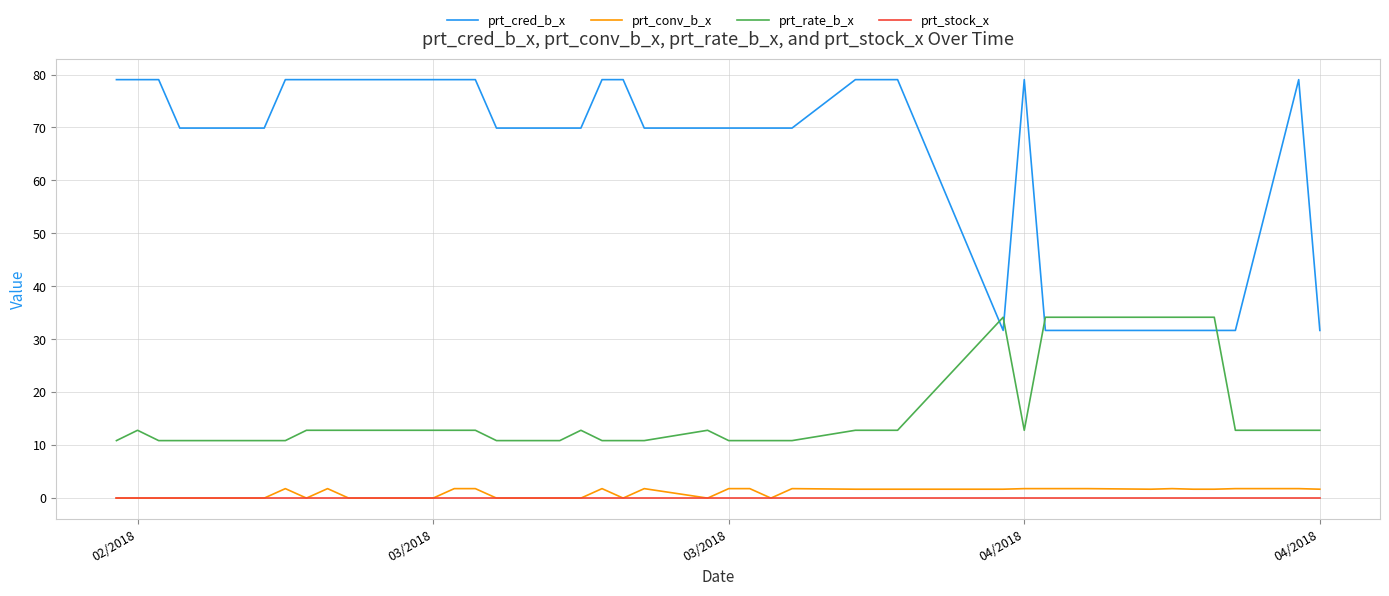

True or false: prt_cred_b_x and prt_conv_b_x intersect in this chart.

False